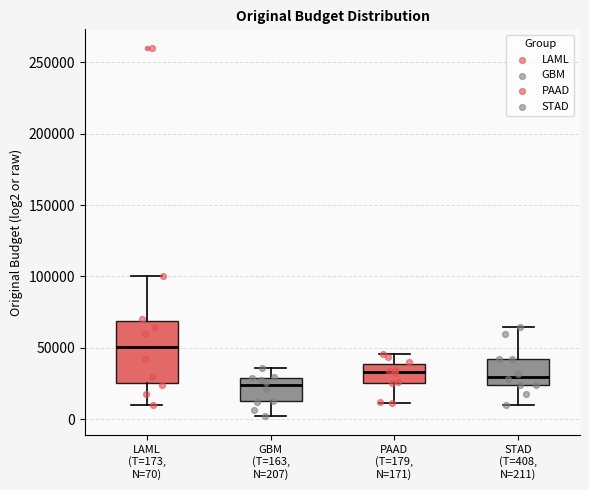

Which box has the highest median line?

LAML (T=173, N=70)